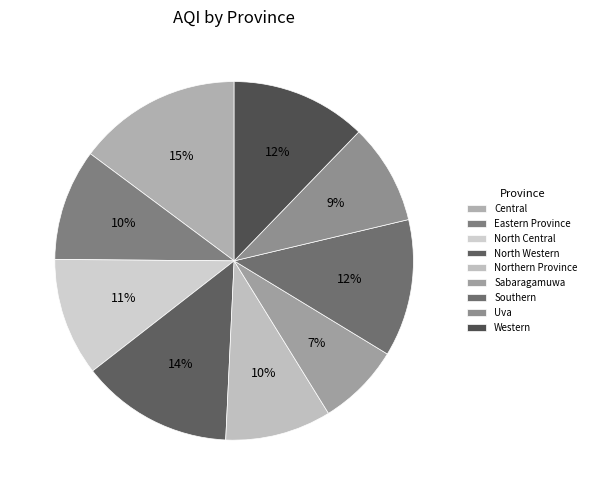

Which category has the smallest portion of the pie?

Sabaragamuwa